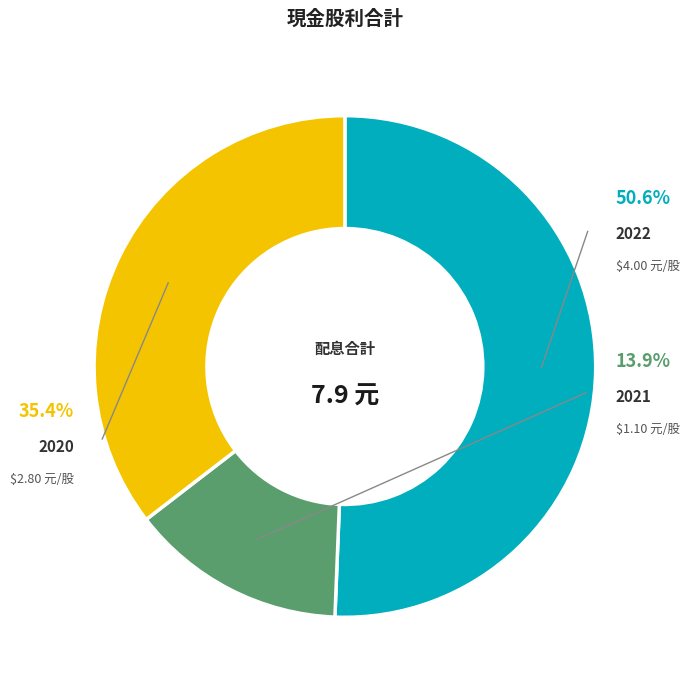

To the nearest percent, what is the average slice percentage?

33%